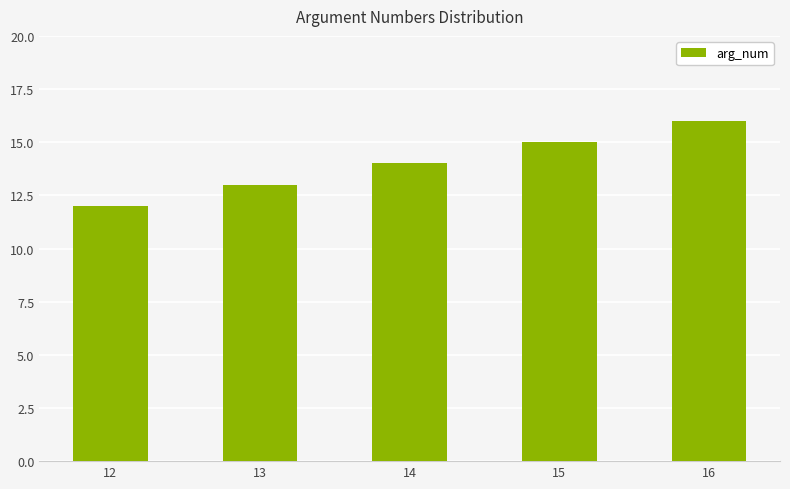

The chart shows a value of 5 at 15. True or false?

False